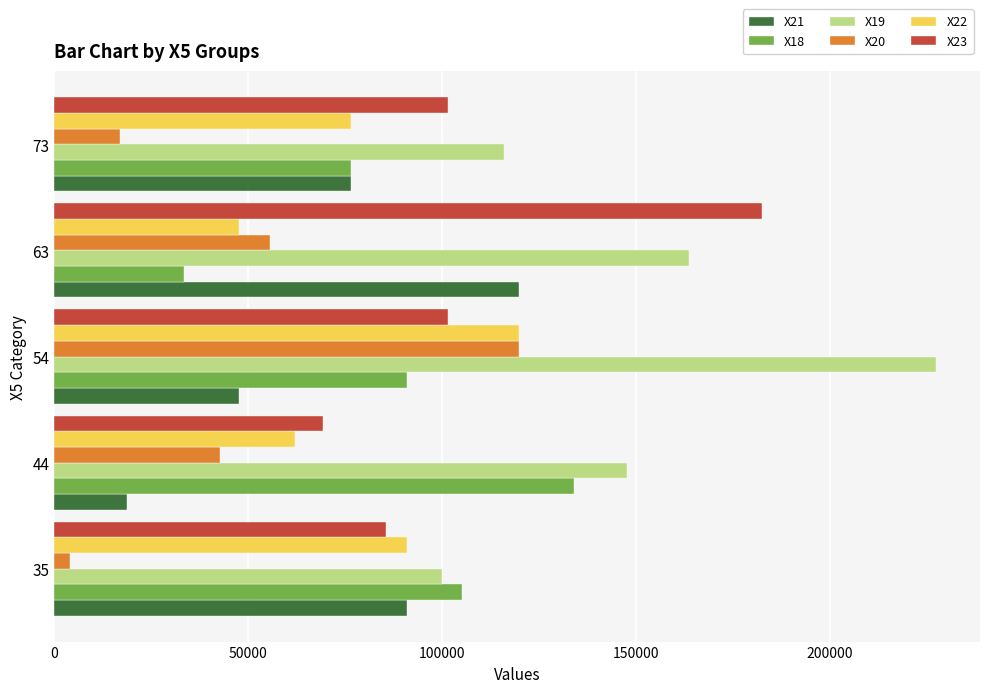

How many X19 values are between 115940 and 163718?

3